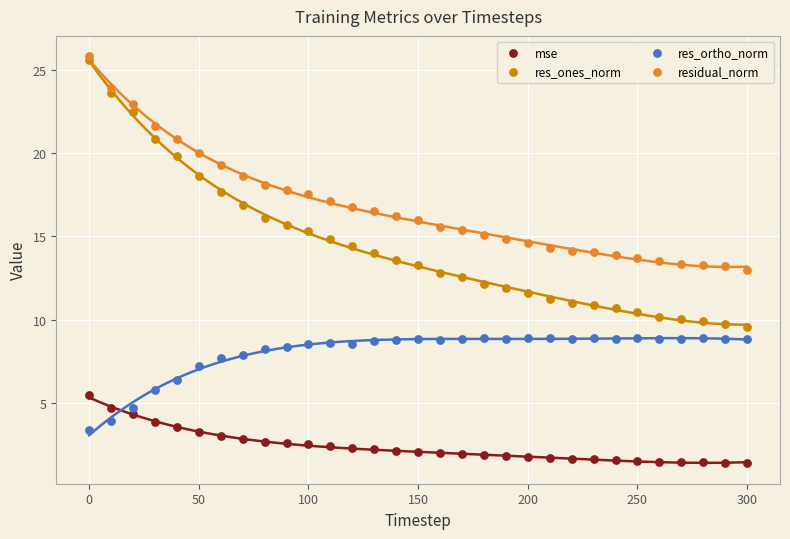

Which series has the largest Y range (max minus min)?

res_ones_norm